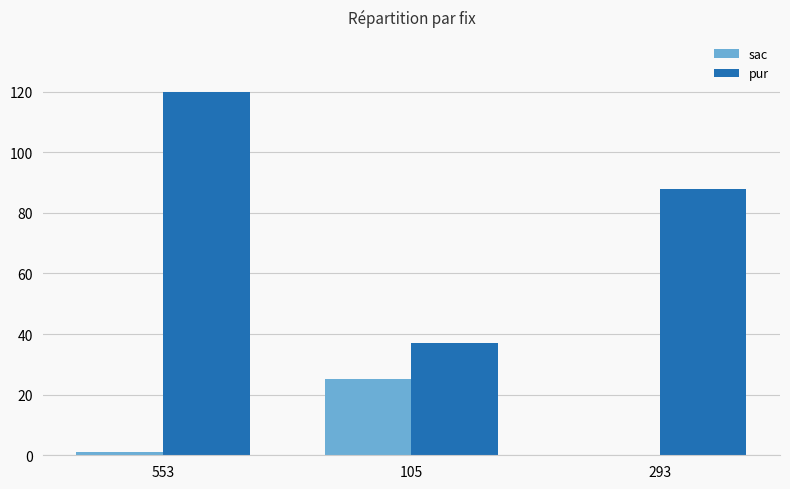

What is the maximum value for sac?

25